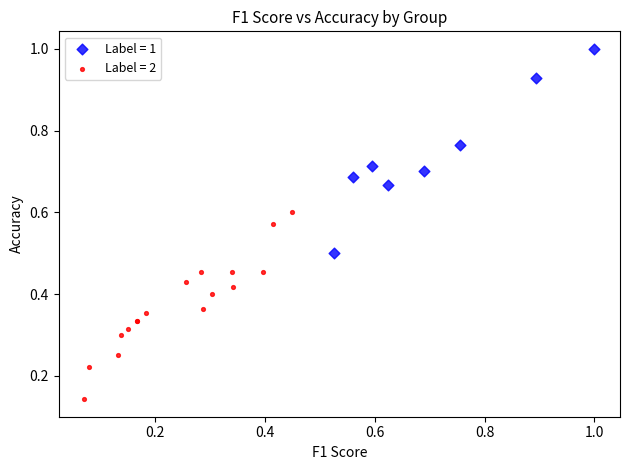

What are all the series names shown in the legend?

Label = 1, Label = 2